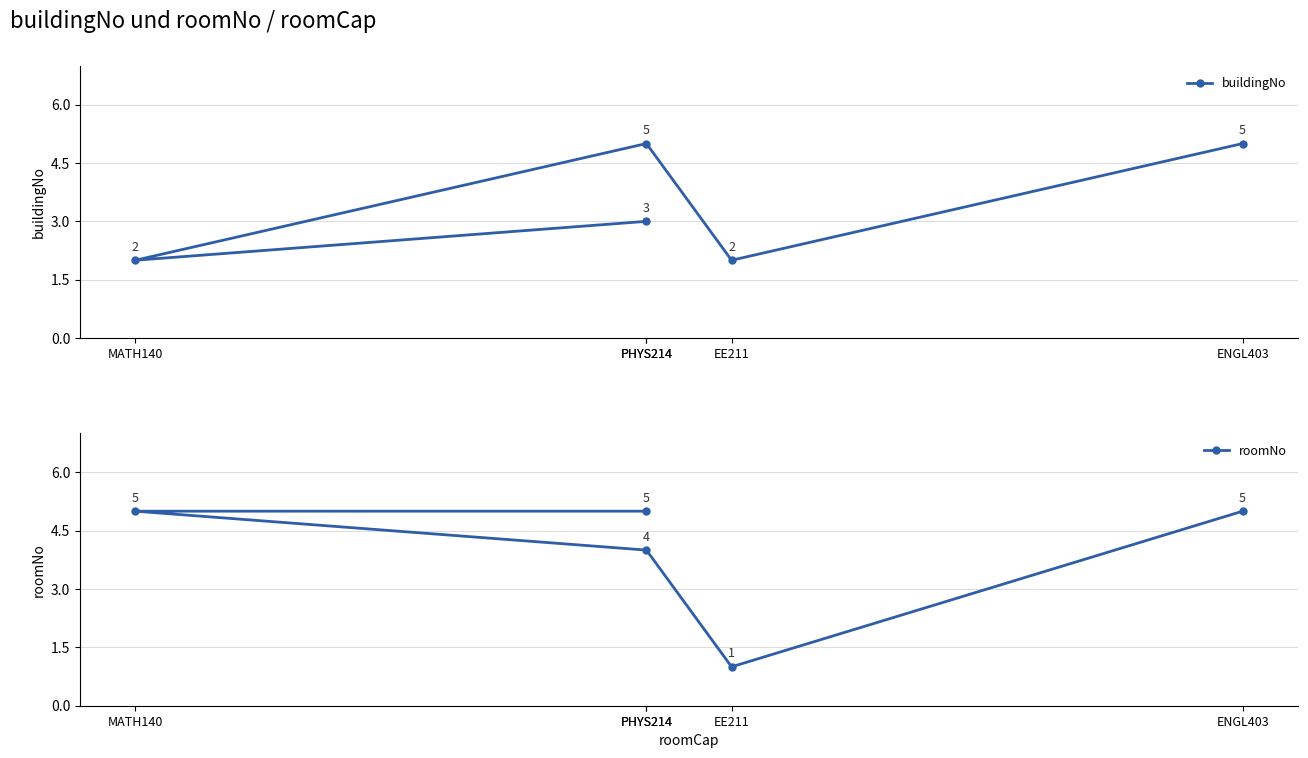

True or false: roomNo has more than 1 points higher than both neighbors.

False